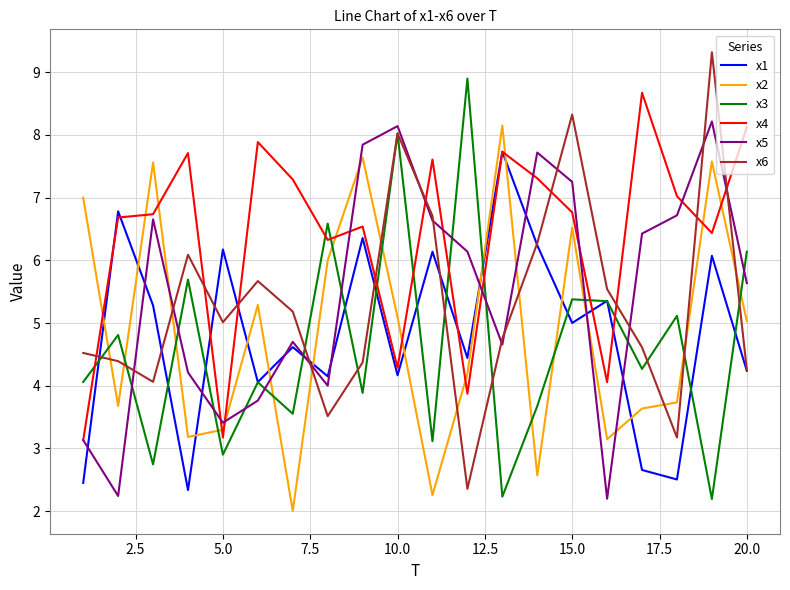

Which series has the largest total across all categories?

x4